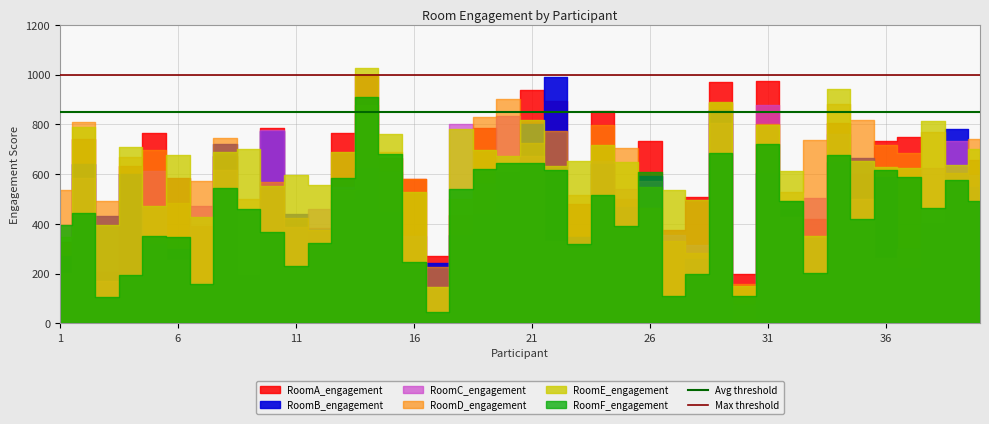

True or false: Avg threshold and Max threshold intersect in this chart.

False